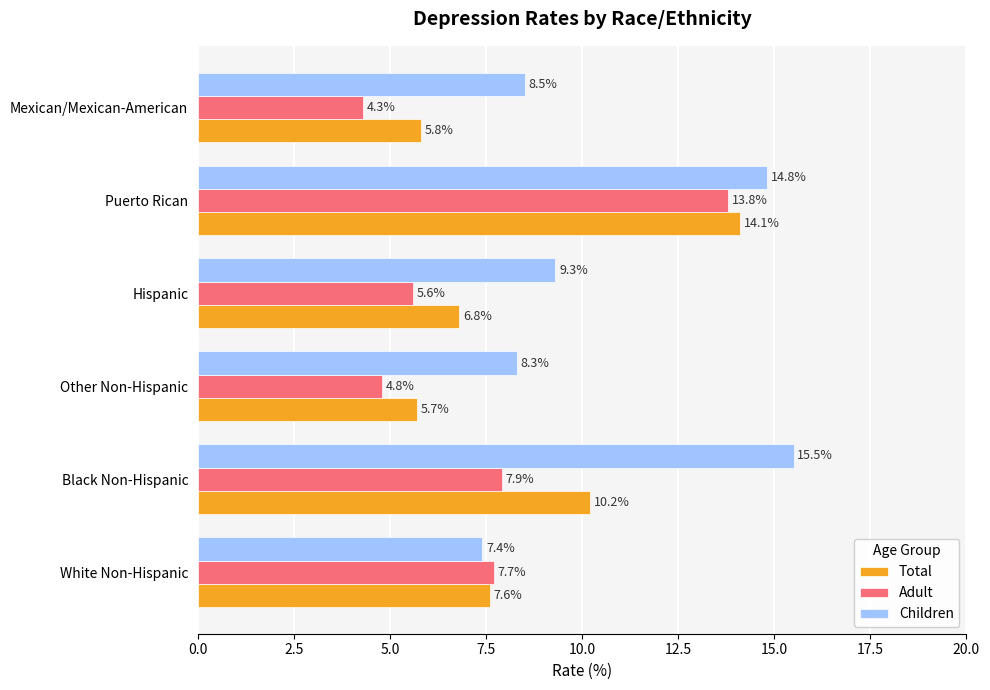

Which series has the largest range (max minus min)?

Adult